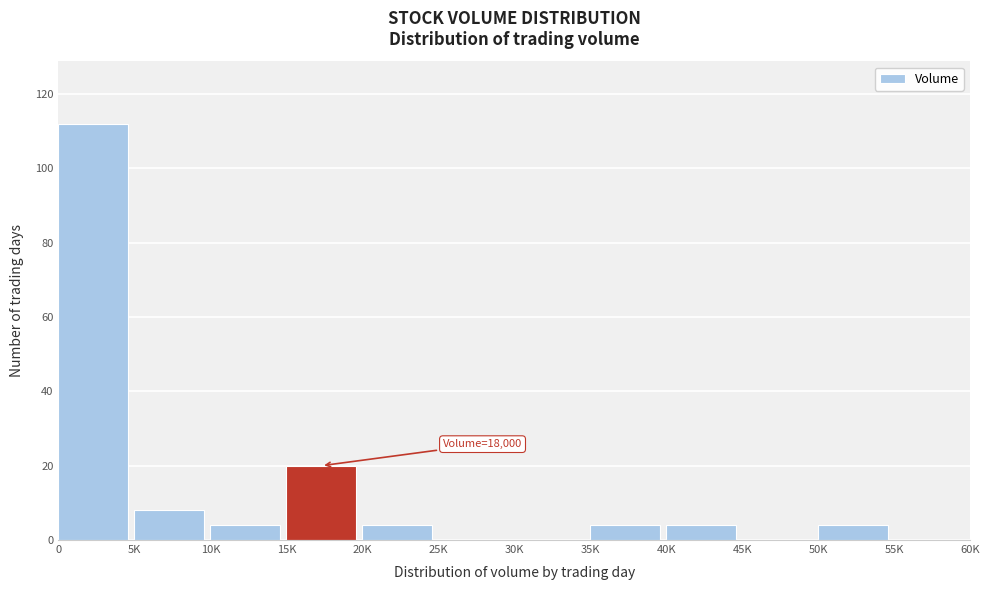

Reading right to left, transcribe all the data shown in this chart.

55K=0	50K=4	45K=0	40K=4	35K=4	30K=0	25K=0	20K=4	15K=20	10K=4	5K=8	0=112